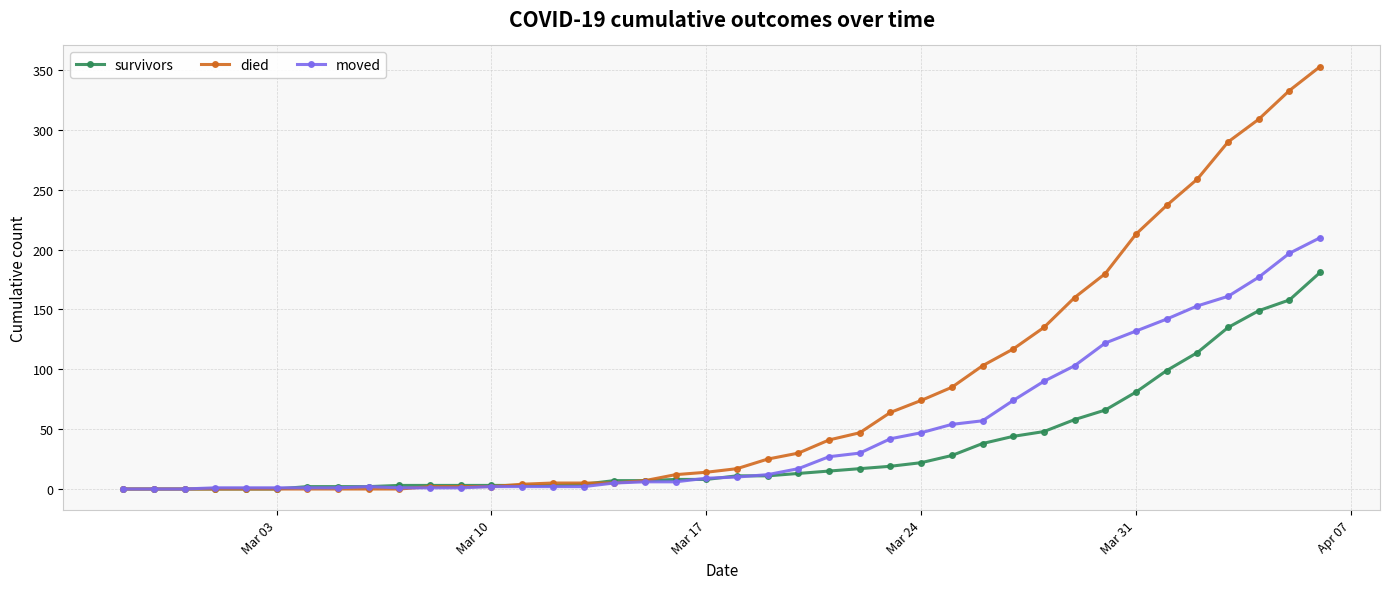

Which series has the largest range (max minus min)?

died